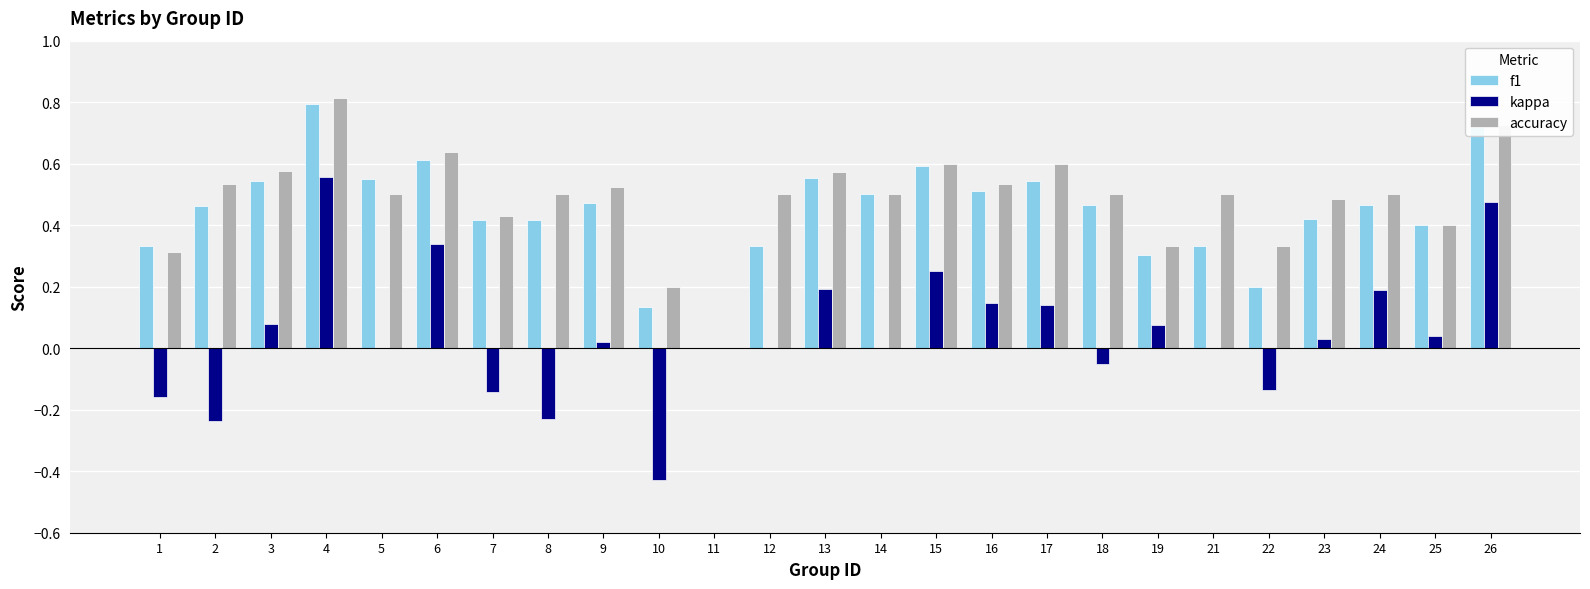

At which category is the sum across all series the highest?

4